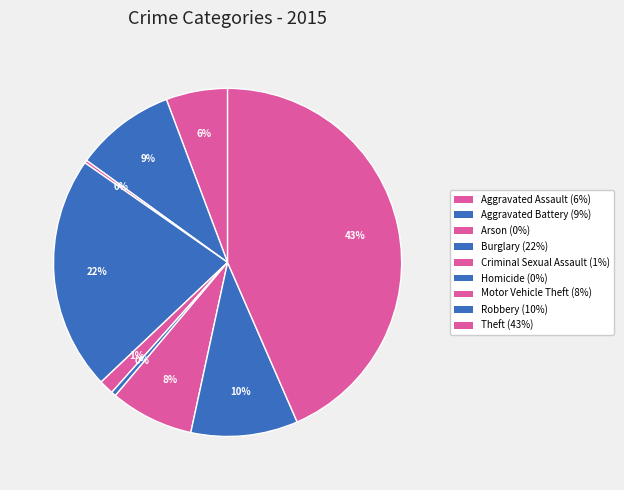

Is Motor Vehicle Theft the majority of the pie?

No